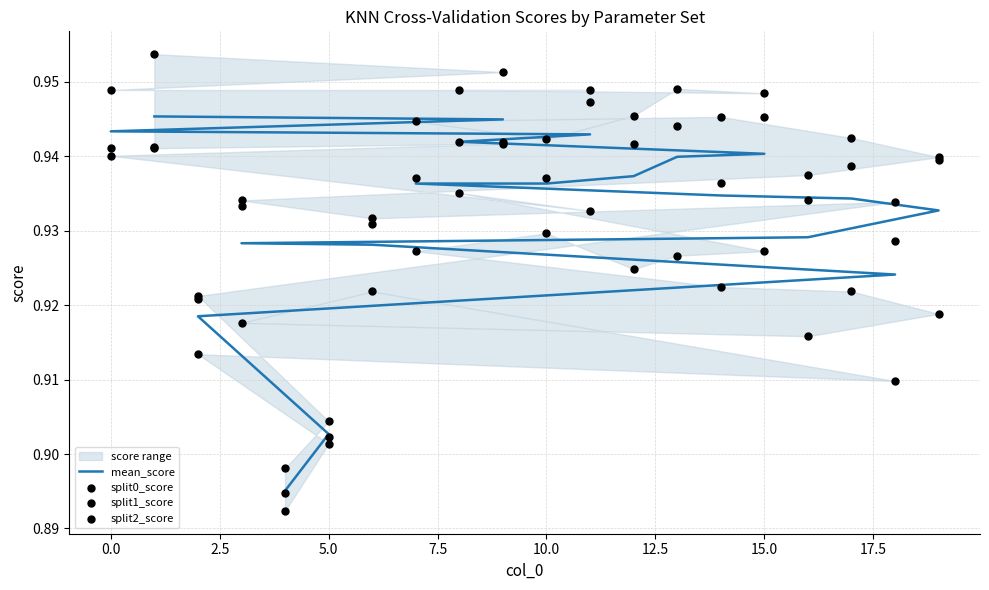

Which series contains the highest Y value?

split2_score